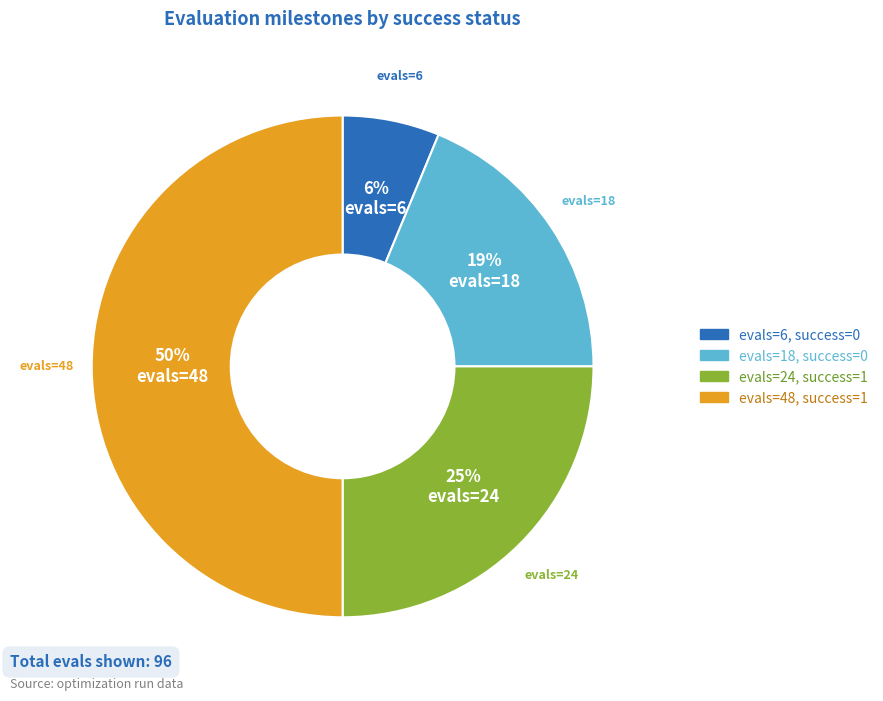

To the nearest percent, what is the difference between the largest and smallest slice percentages?

44%